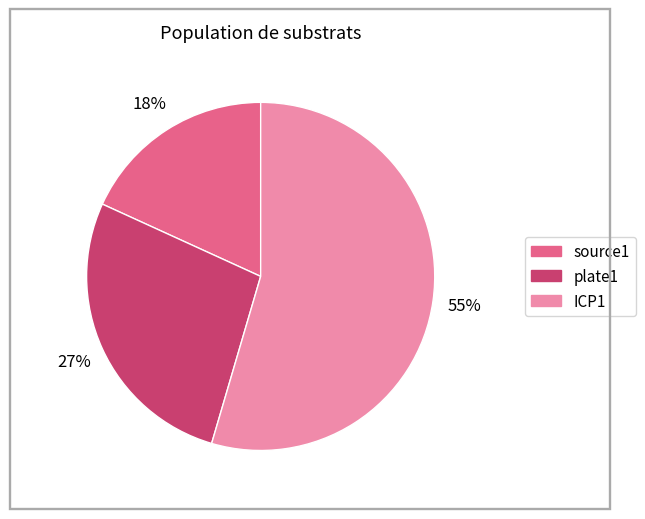

Rank the categories by value from highest to lowest.

ICP1, plate1, source1